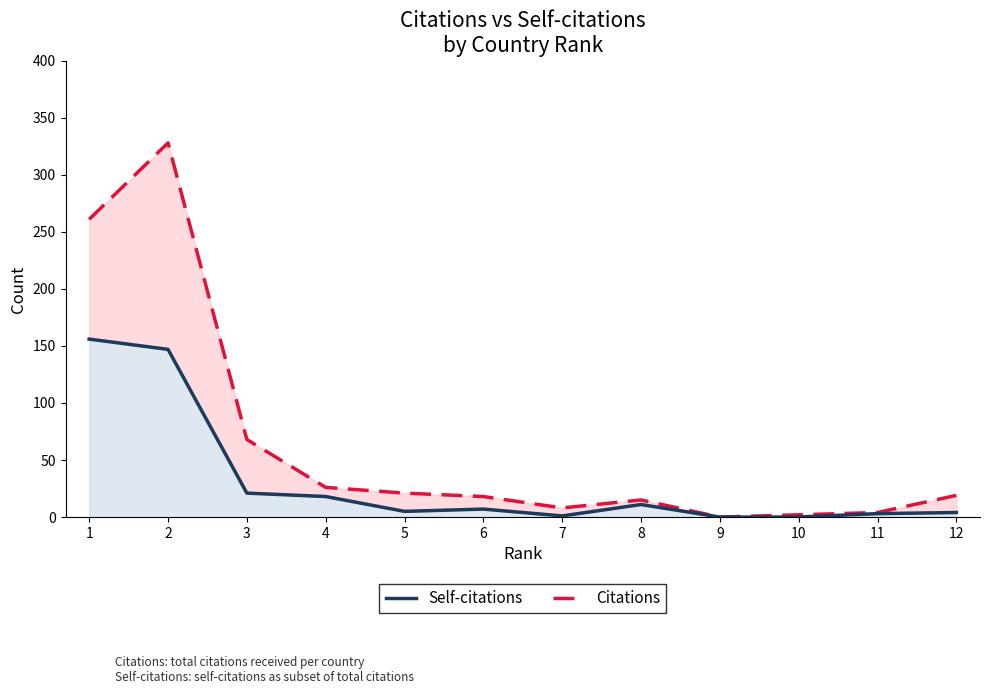

Which has a higher value, 11 or 9?

11